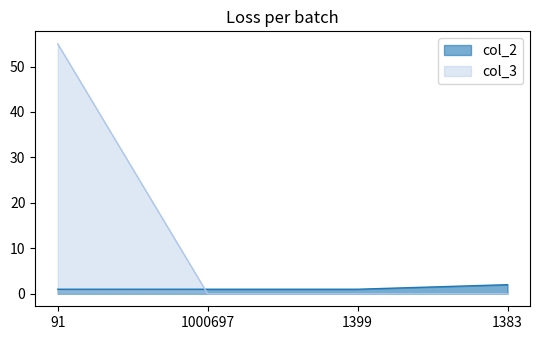

What is the difference between the col_3 values at 1000697 and 91?

55